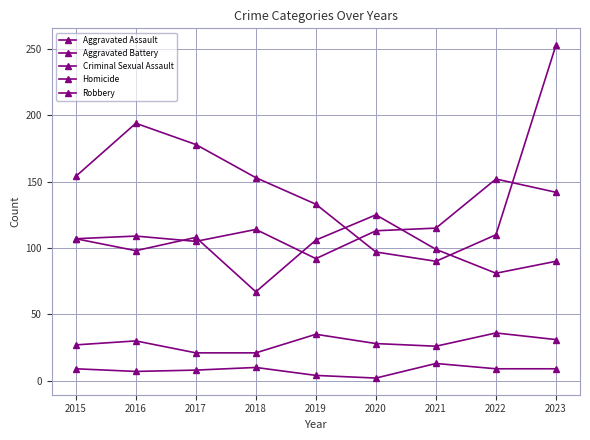

How many lines are shown in the chart?

5